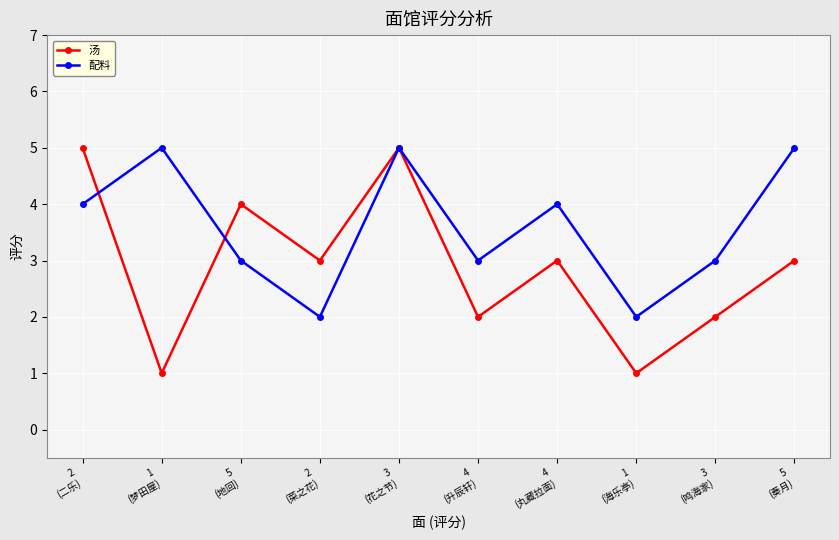

What is the maximum value for 汤?

5